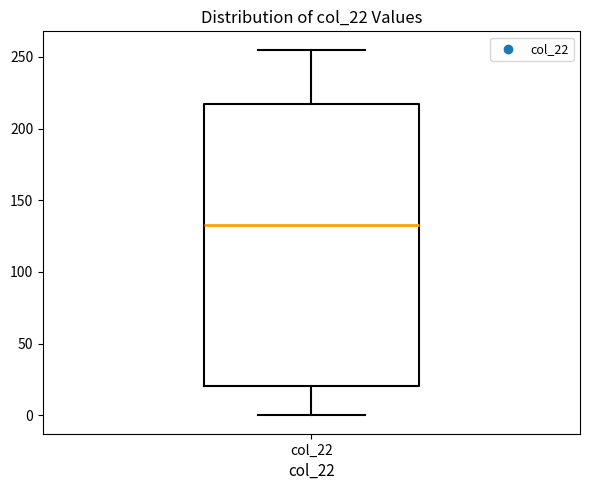

Where does the median line of the box for col_22 sit on the y-axis? The values are not printed on the chart, so give them approximately, as read against the axis.

135